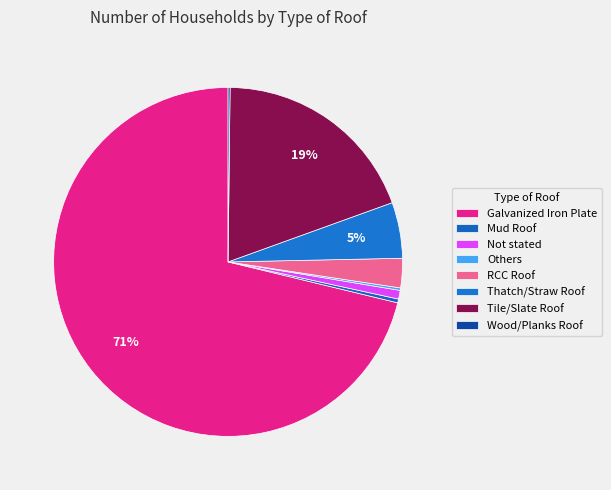

Which has a higher value, Wood/Planks Roof or Thatch/Straw Roof?

Thatch/Straw Roof